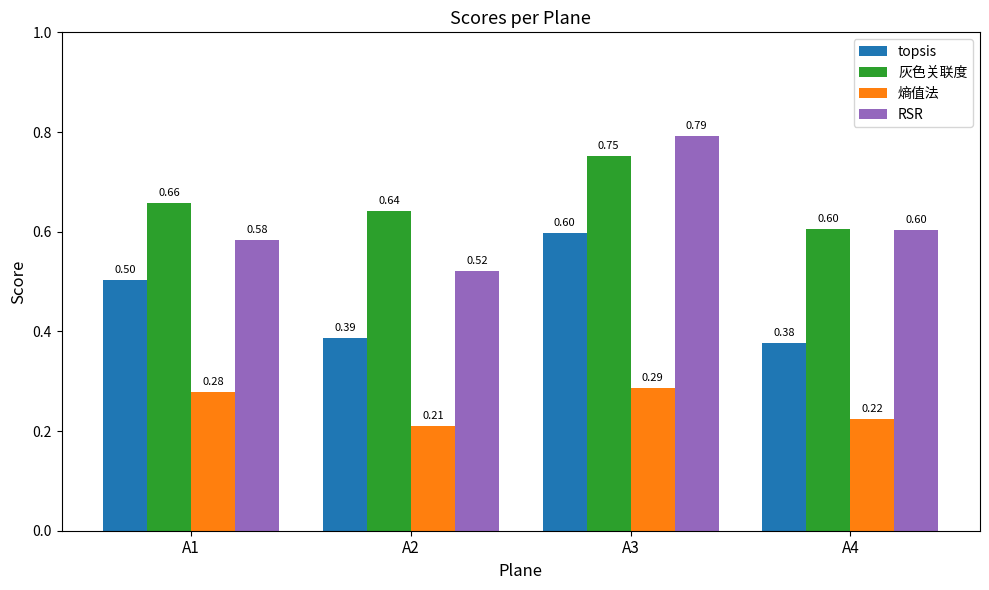

Which category has the lowest value across all series?

A2